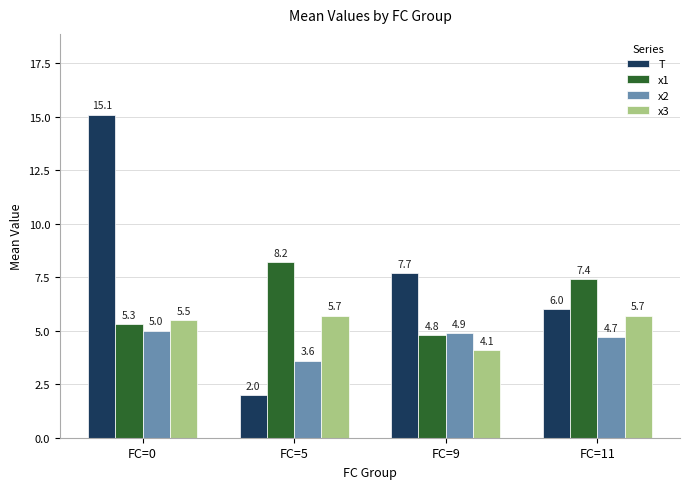

What are all the series names shown in the legend?

T, x1, x2, x3